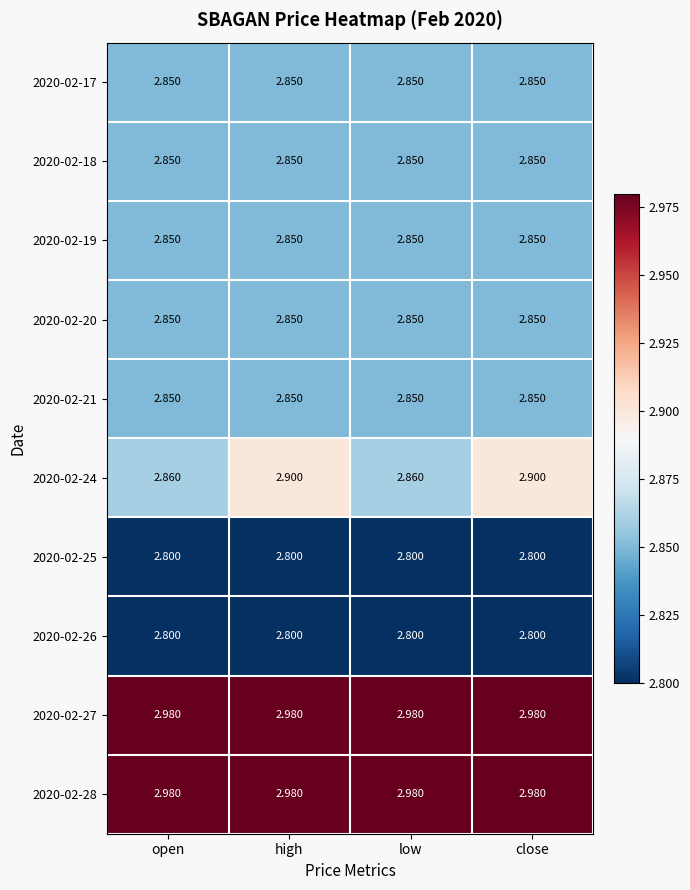

Is the value of 2020-02-28 at high greater than the value of 2020-02-26 at open?

Yes